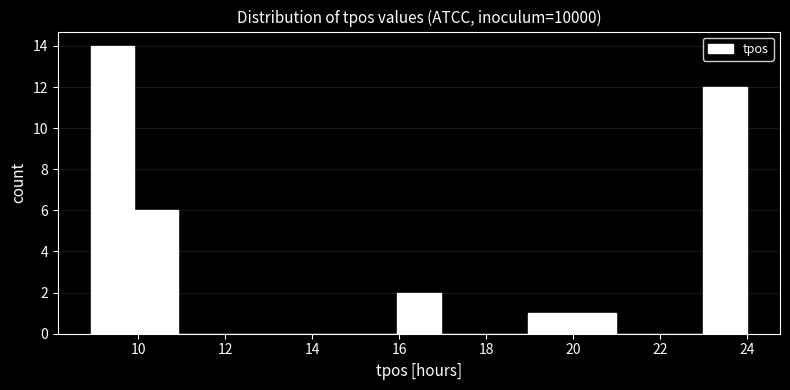

Reading left to right, list every bar in this chart as the range it spans on the x-axis followed by its height. Neither the bar edges nor the heights are printed on the chart, so give them approximately, as read against the axes.

9 to 10: 14
10 to 11: 6
11 to 12: 0
12 to 13: 0
13 to 14: 0
14 to 15: 0
15 to 16: 0
16 to 17: 2
17 to 18: 0
18 to 19: 0
19 to 20: 1
20 to 21: 1
21 to 22: 0
22 to 23: 0
23 to 24: 12